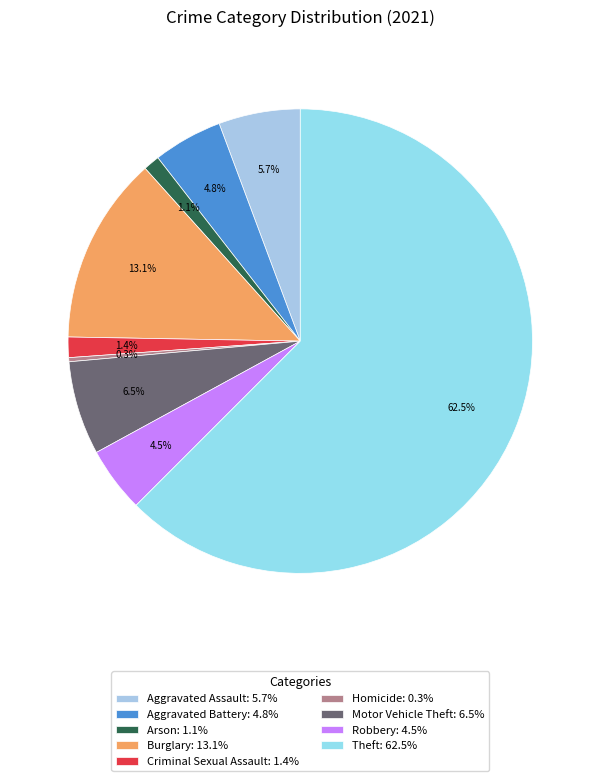

Which category has the biggest portion of the pie?

Theft